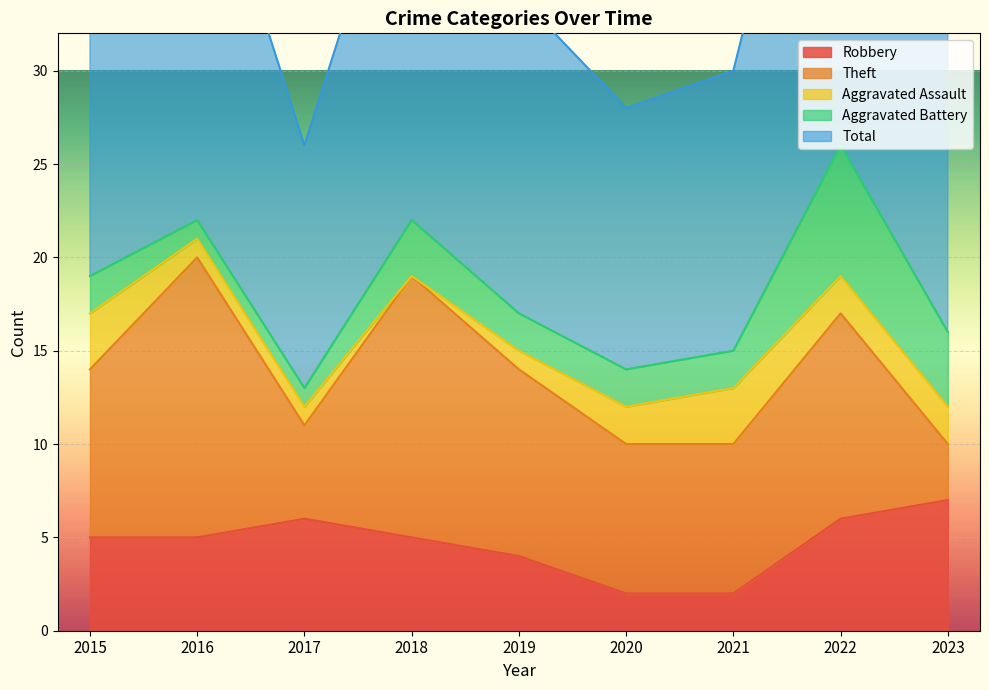

Rank the series by their maximum value, from highest to lowest.

Total, Theft, Robbery, Aggravated Battery, Aggravated Assault